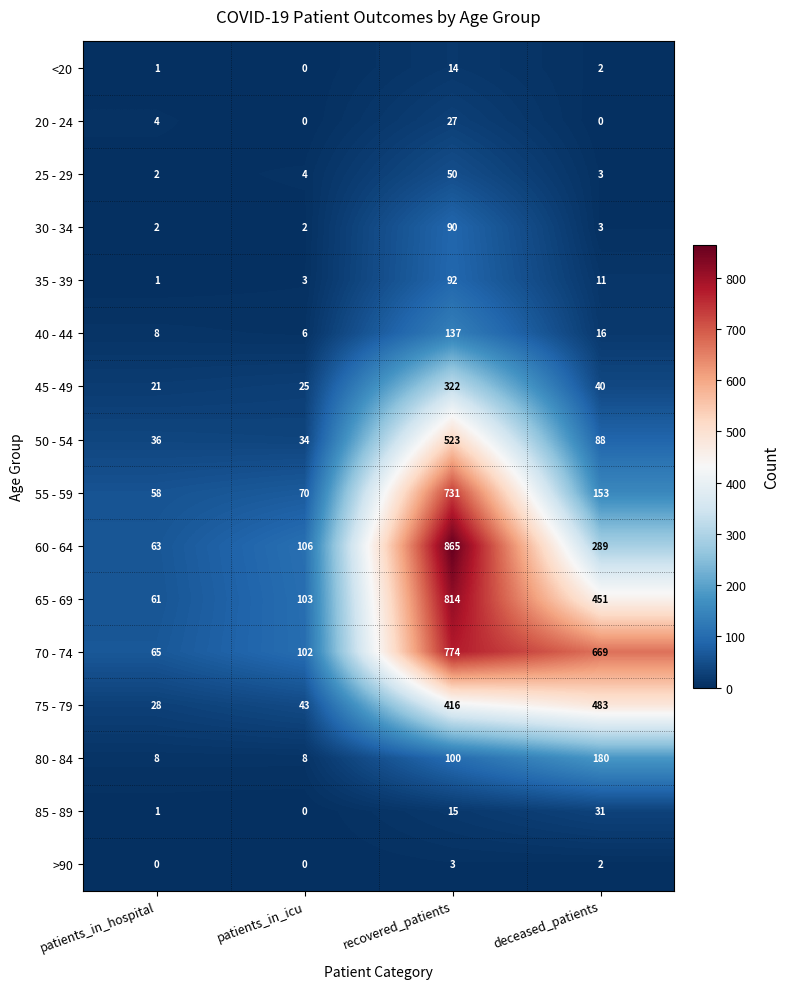

Where is 60 - 64 nearest to the value 464?

deceased_patients